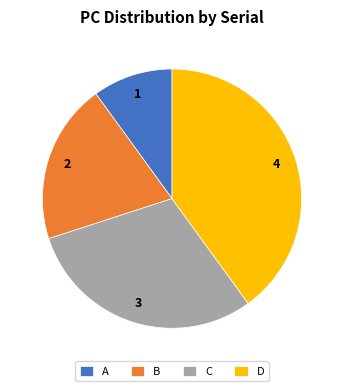

Combined, do B and D account for over 50%?

Yes